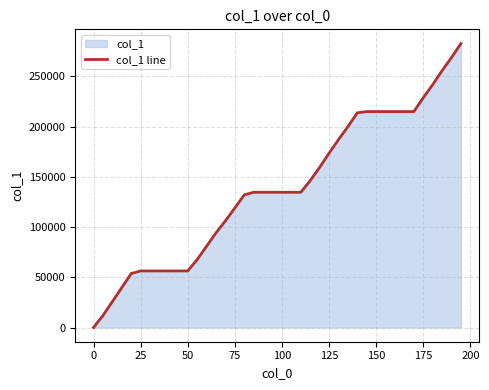

What is the change in value from 50 to 150?

+158597